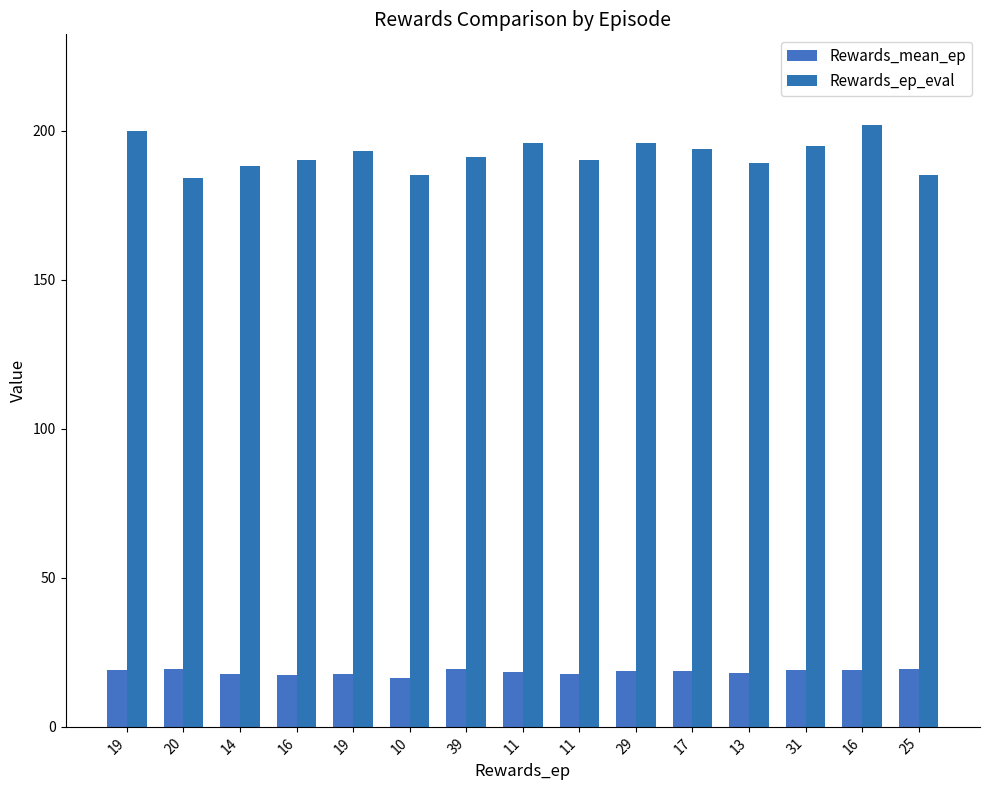

The Rewards_ep_eval series shows 190.0 at 16. True or false?

True